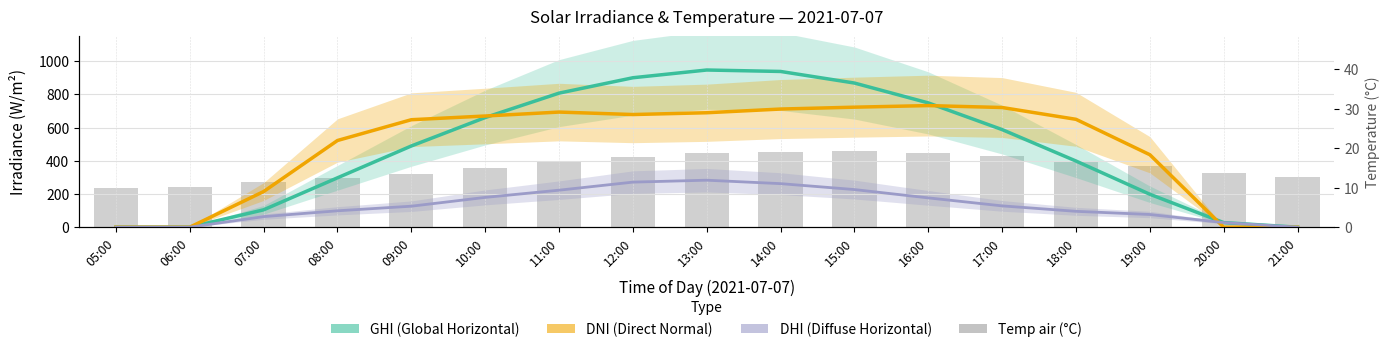

Is the value of Temp air (°C) at 19:00 greater than the value of DHI (Diffuse Horizontal) at 05:00?

Yes